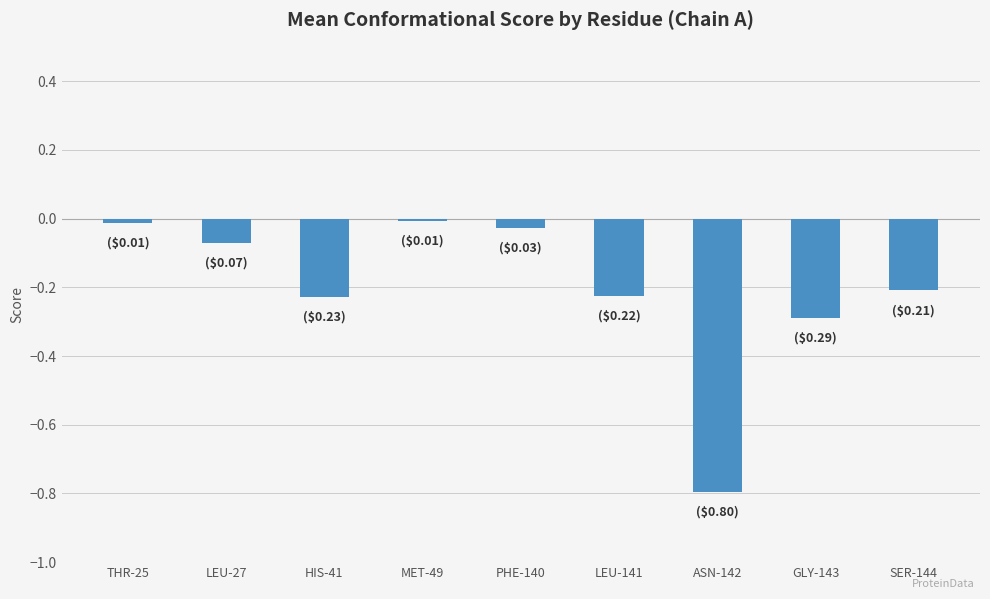

What is the sum of the values at LEU-27 and HIS-41?

-0.3